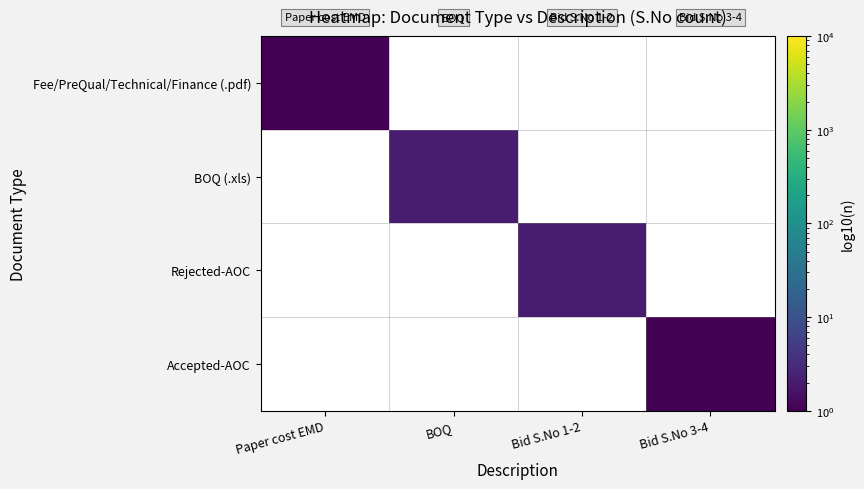

How many series are shown in this chart?

4